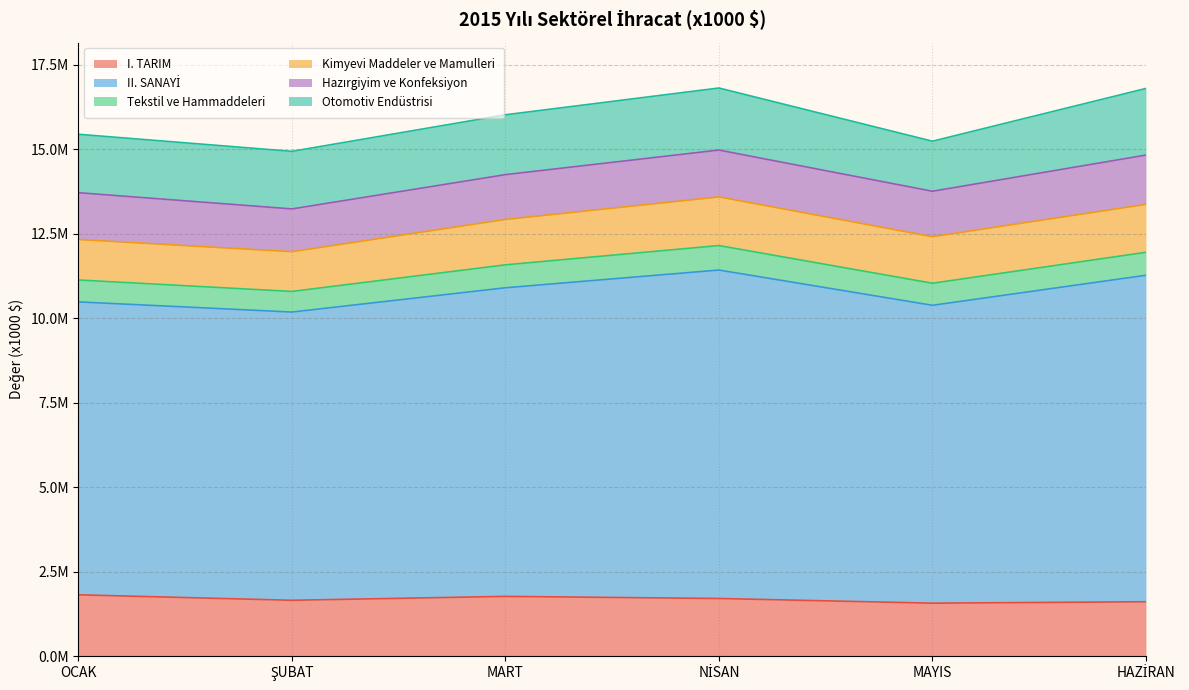

What are all the series names shown in the legend?

I. TARIM, II. SANAYİ, Tekstil ve Hammaddeleri, Kimyevi Maddeler ve Mamulleri, Hazırgiyim ve Konfeksiyon, Otomotiv Endüstrisi